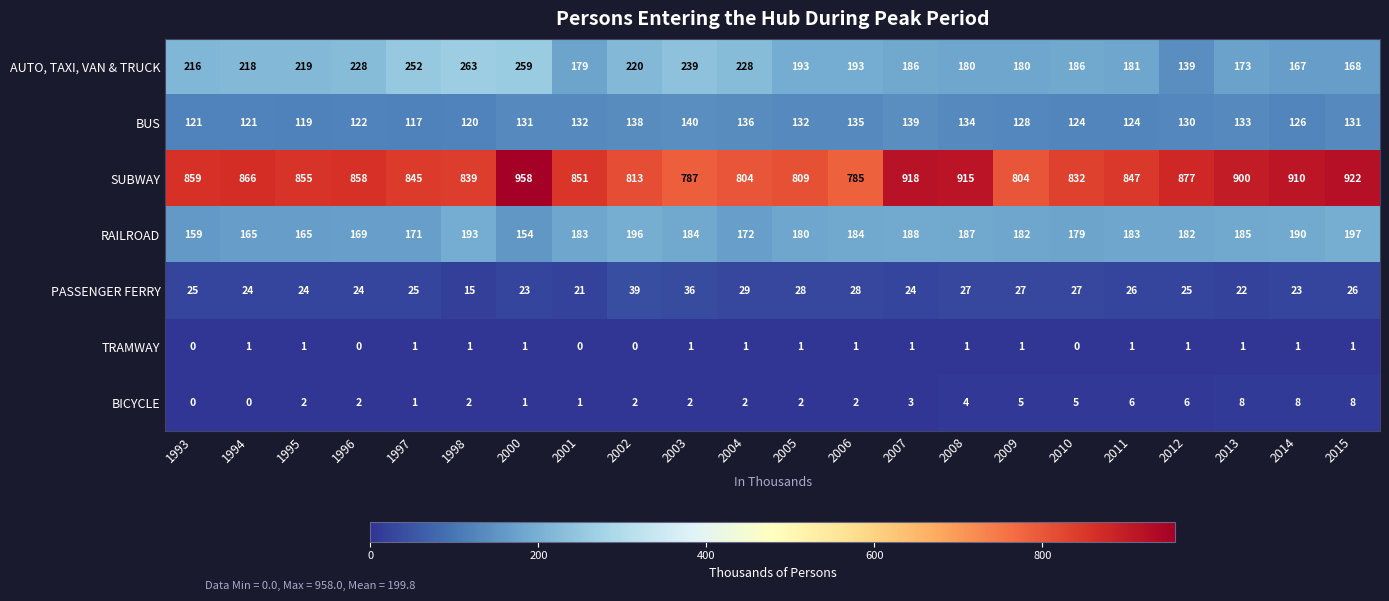

At how many categories does at least one series exceed 87?

22